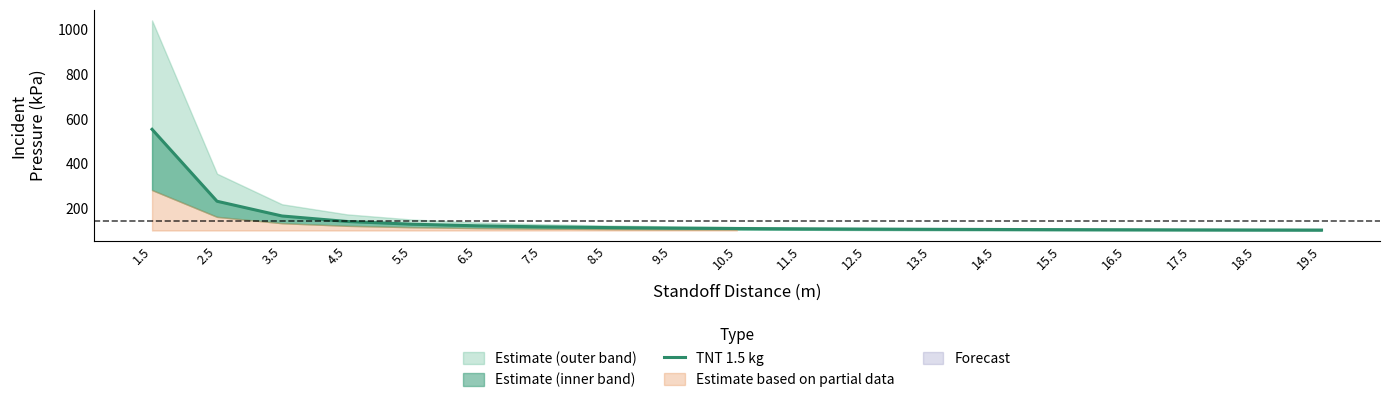

Does the chart display data point markers on the line(s)?

No